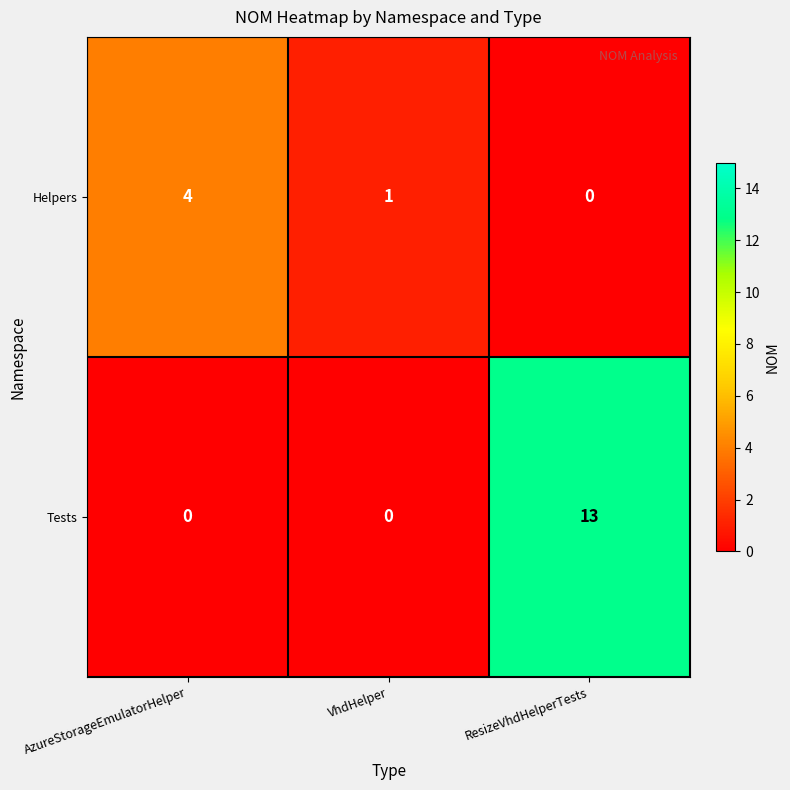

Which series has the largest total across all categories?

Tests